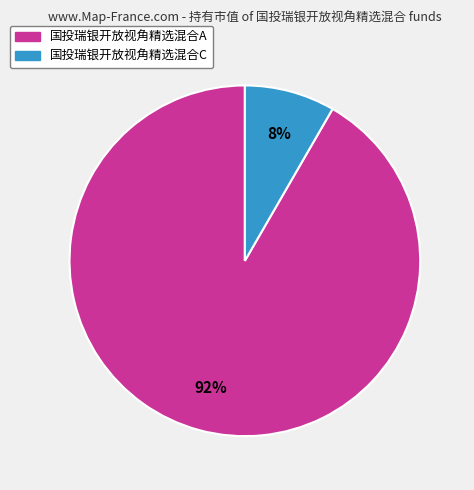

To the nearest percent, what percentage of the pie is 国投瑞银开放视角精选混合C?

8%